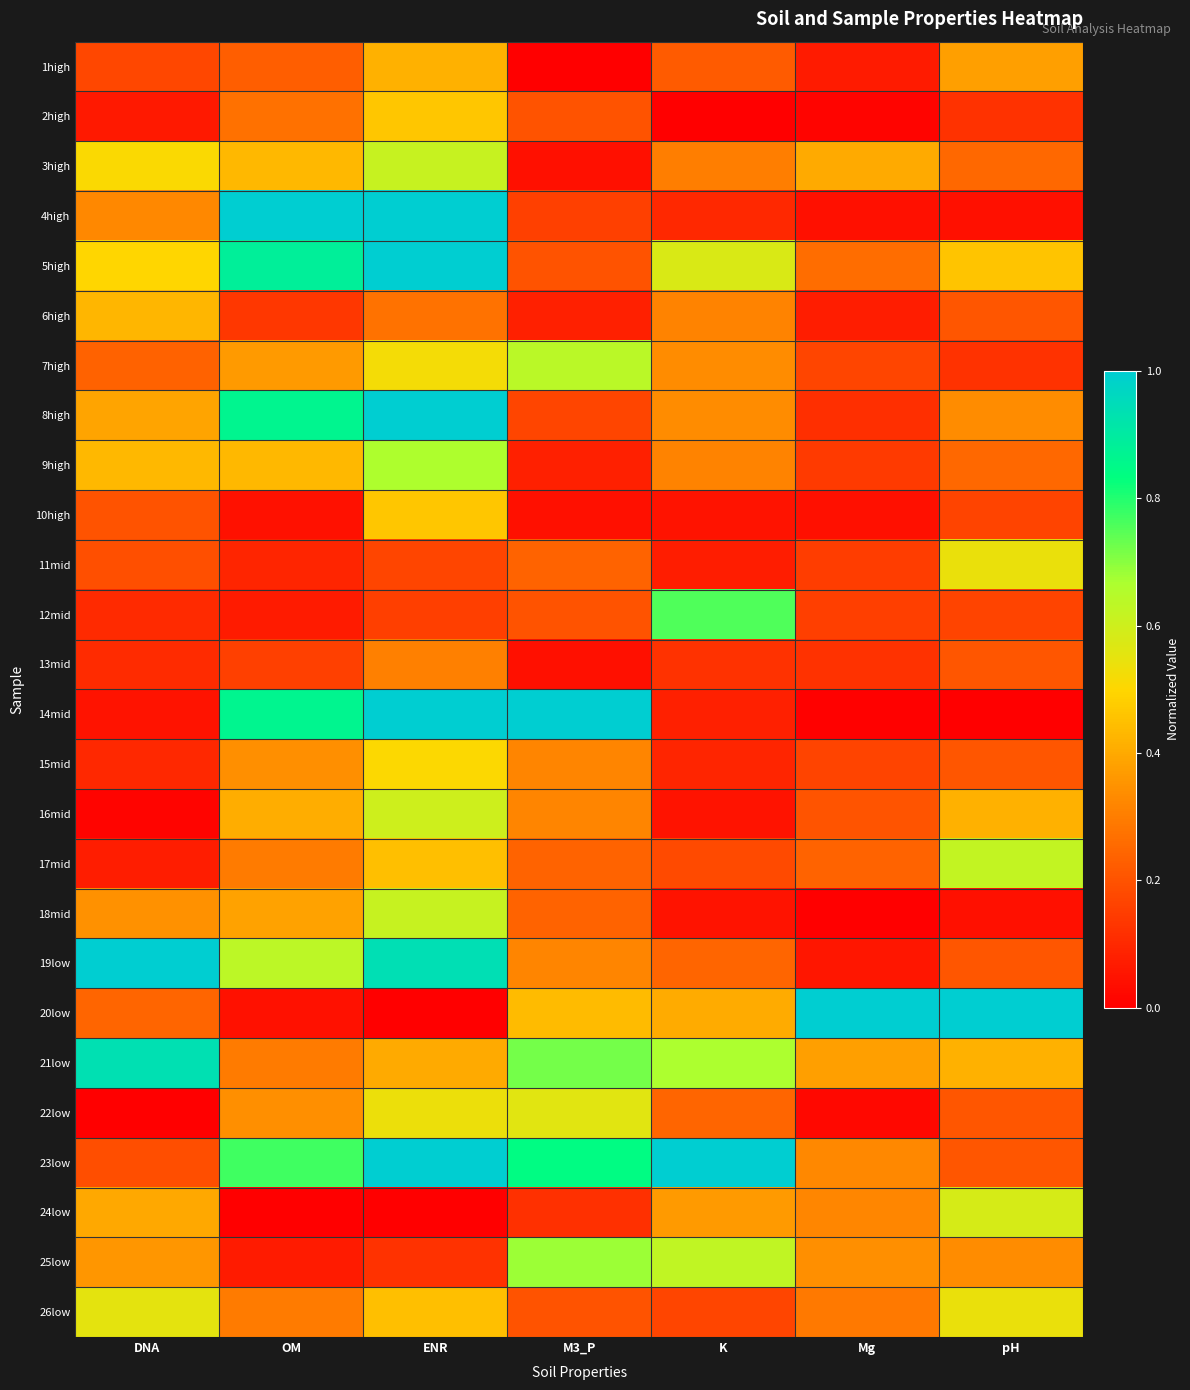

At which category is the sum across all series the highest?

ENR